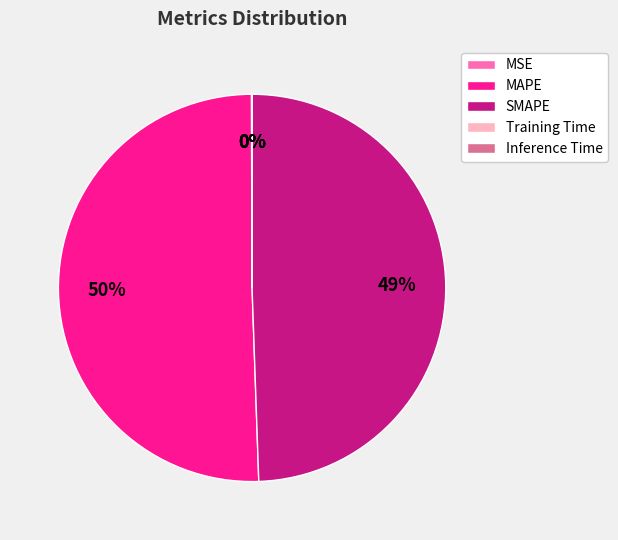

To the nearest percent, what is the difference between the MAPE and SMAPE slice percentages?

1%